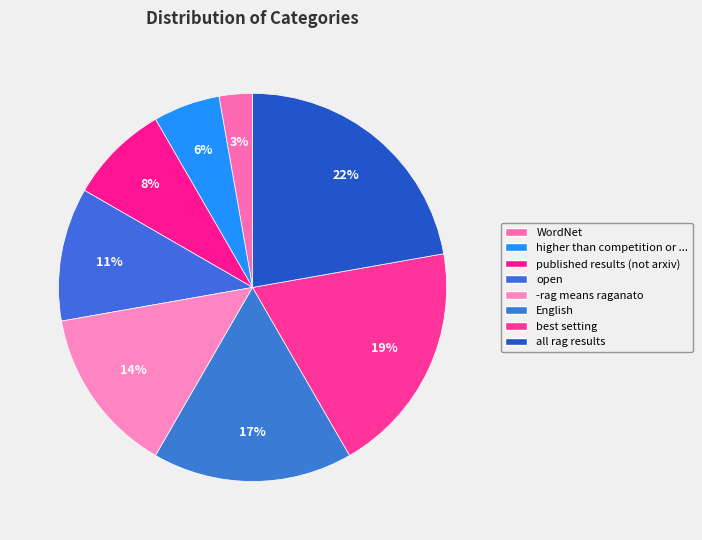

How many slices are in this pie chart?

8